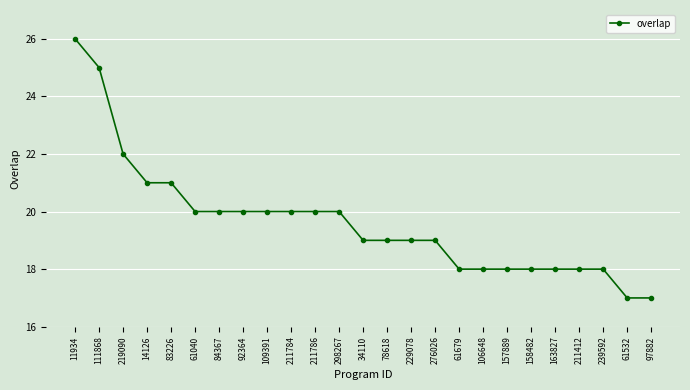

Count the values in the range 18 to 20.

18